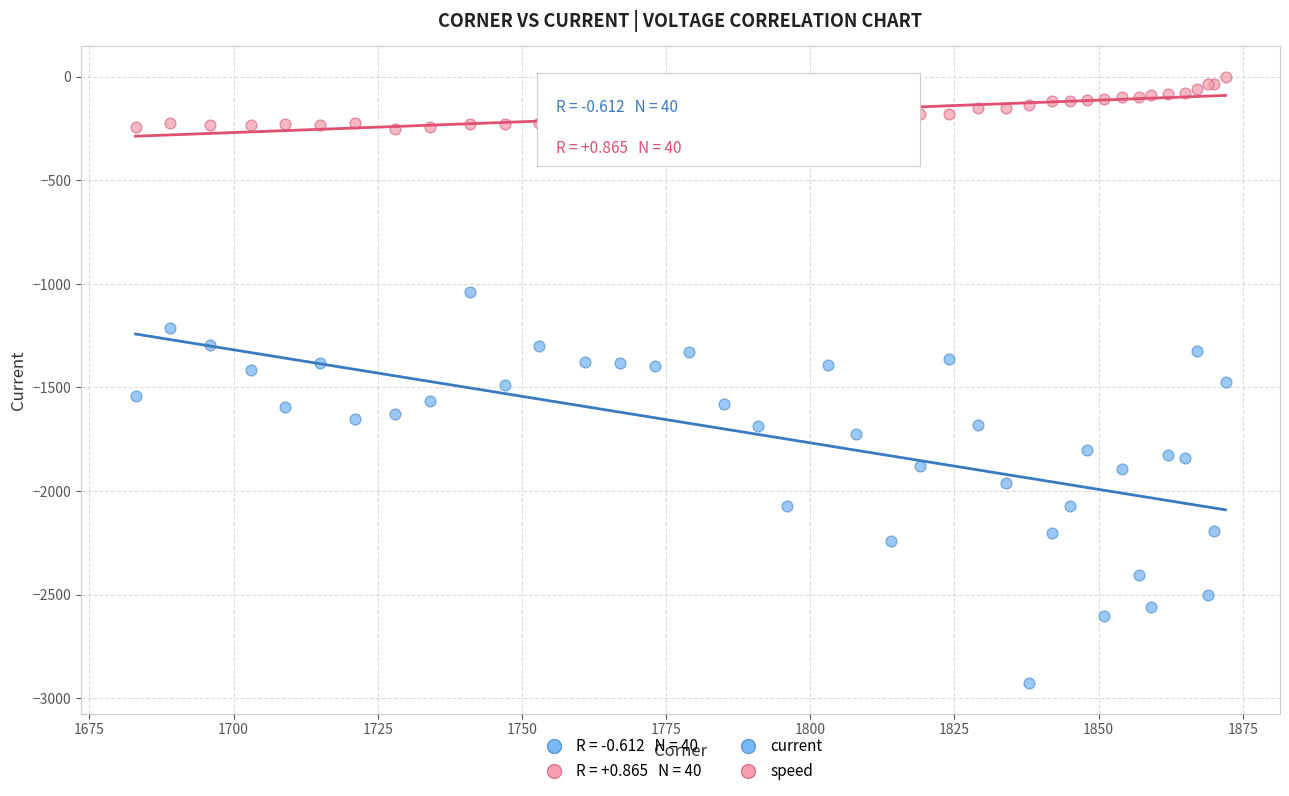

Which series reaches the minimum Y coordinate?

current